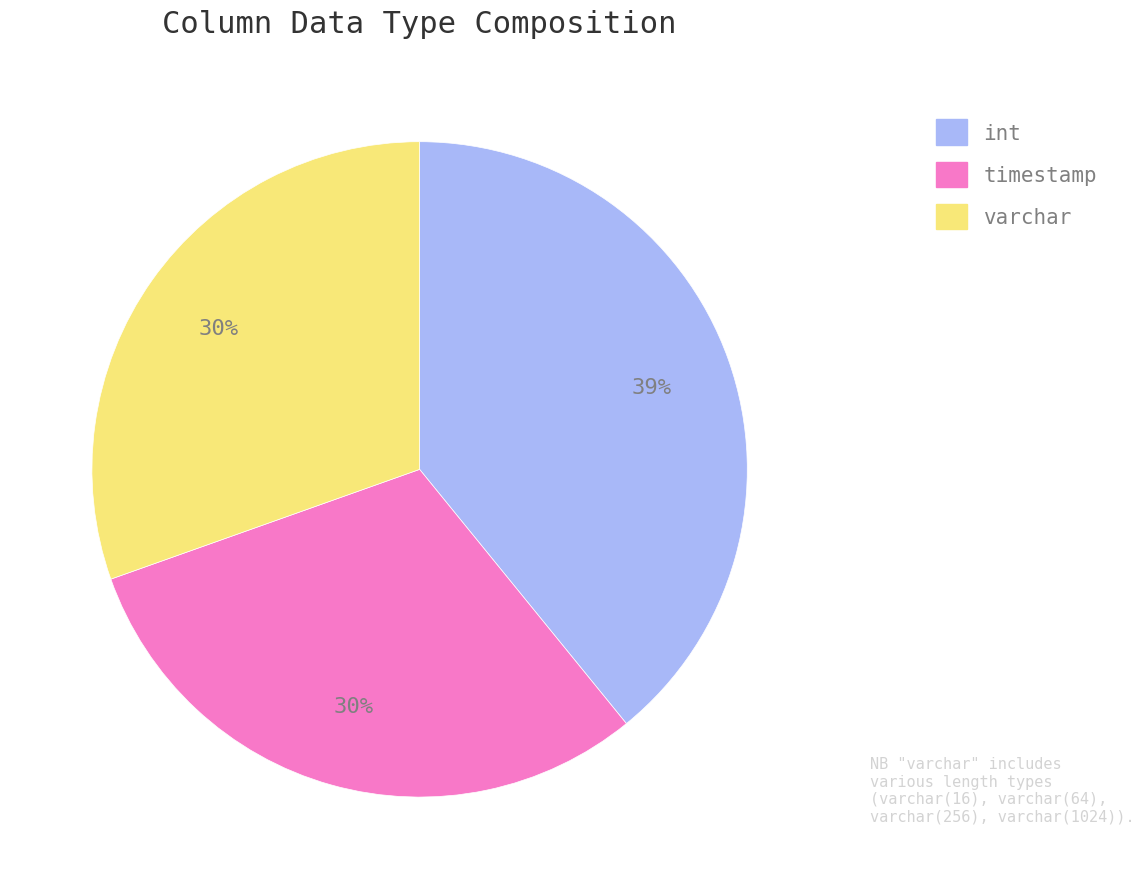

Between timestamp and int, which is larger?

int